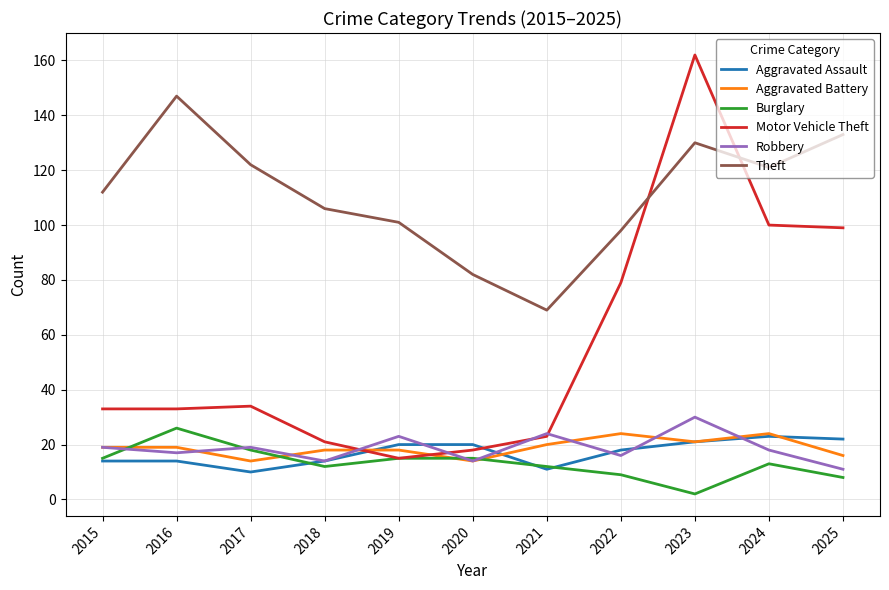

What value does the Theft series have at 2020, to the nearest 10?

80